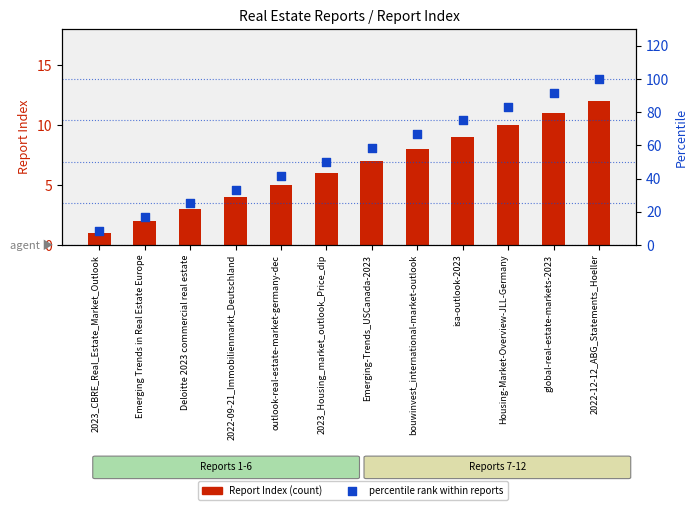

At which category is the sum across all series the highest?

2022-12-12_ABG_Statements_Hoeller